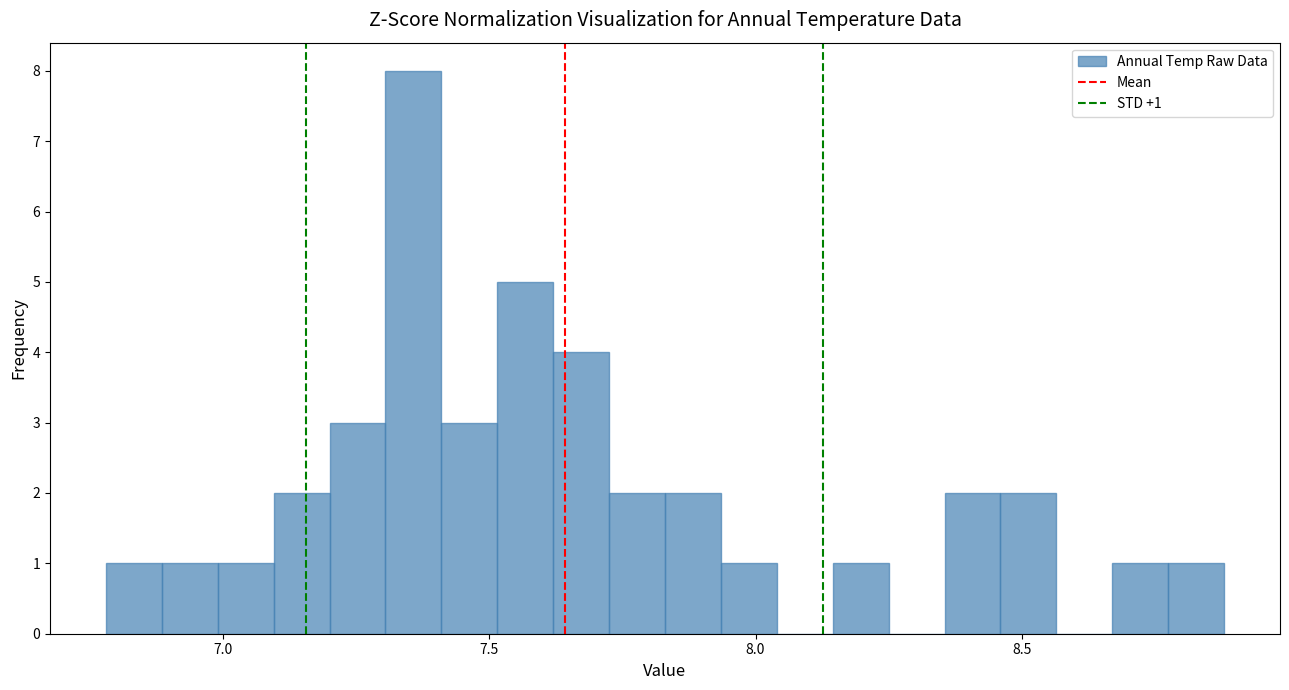

Around what value on the x-axis is the tallest bar? Give the approximate position of its centre, as read against the axis.

7.35